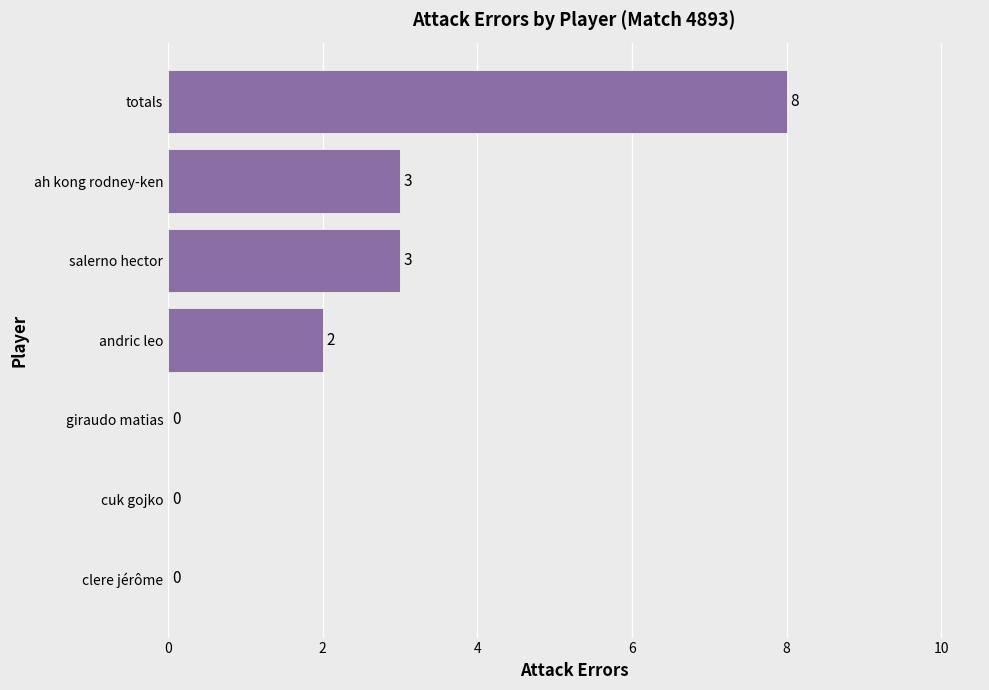

At which category does the chart reach its peak across all series?

totals